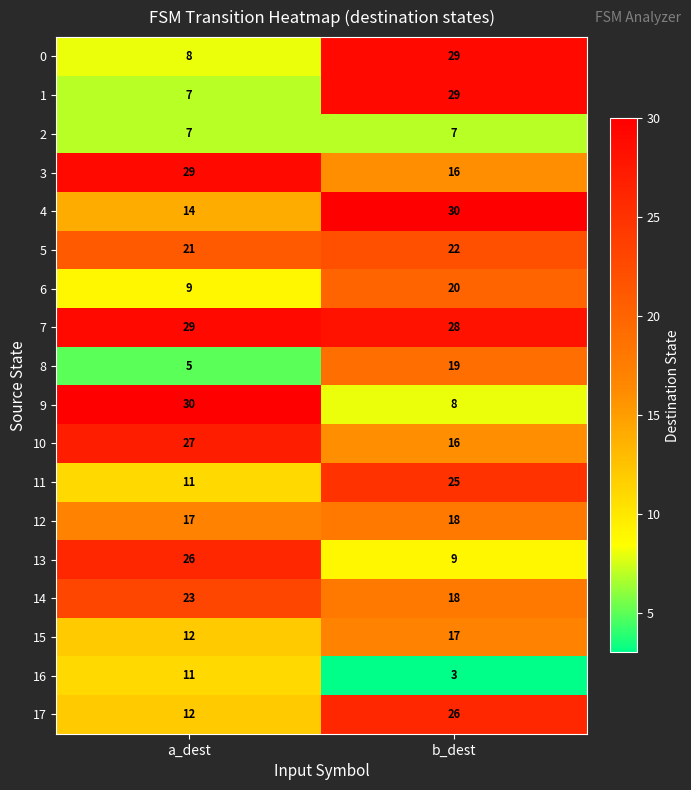

Read the 0 value at a_dest, to the nearest 10.

10